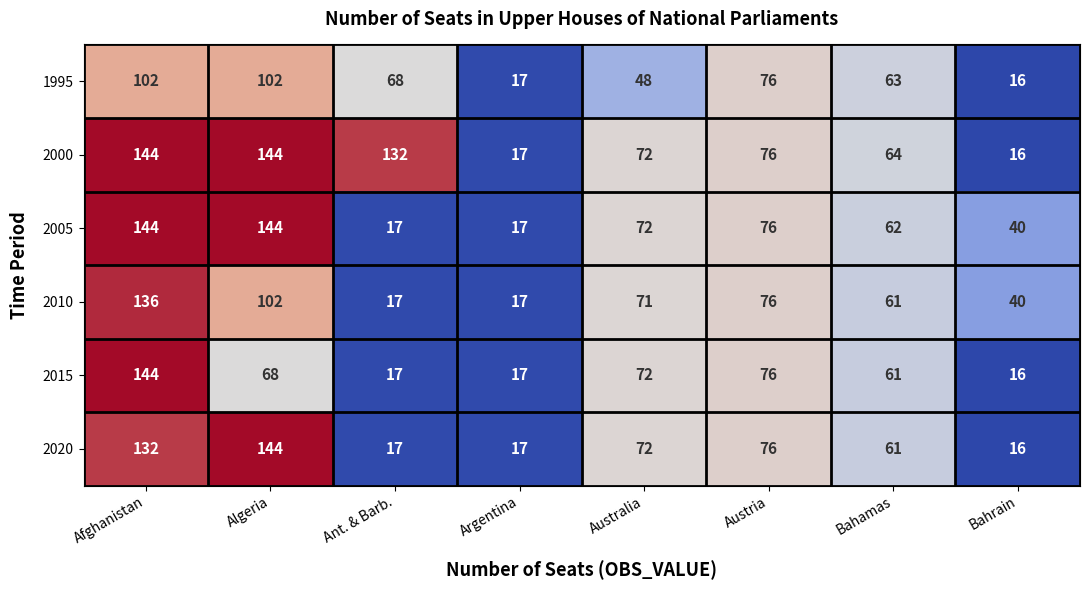

How many categories are shown in the chart?

8